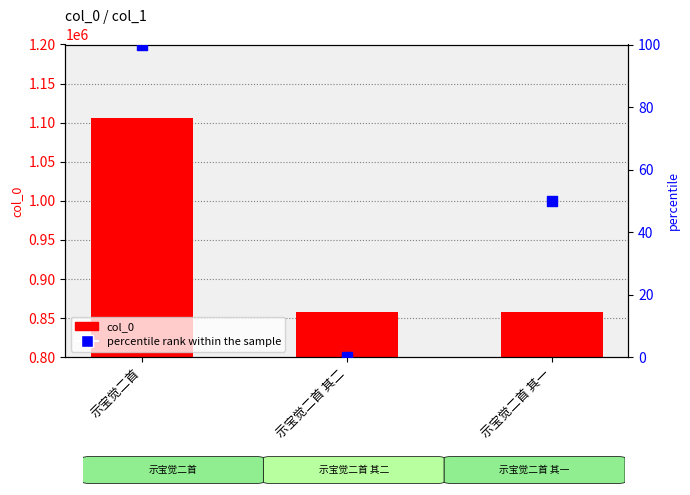

At how many categories does at least one series exceed 1065666?

1